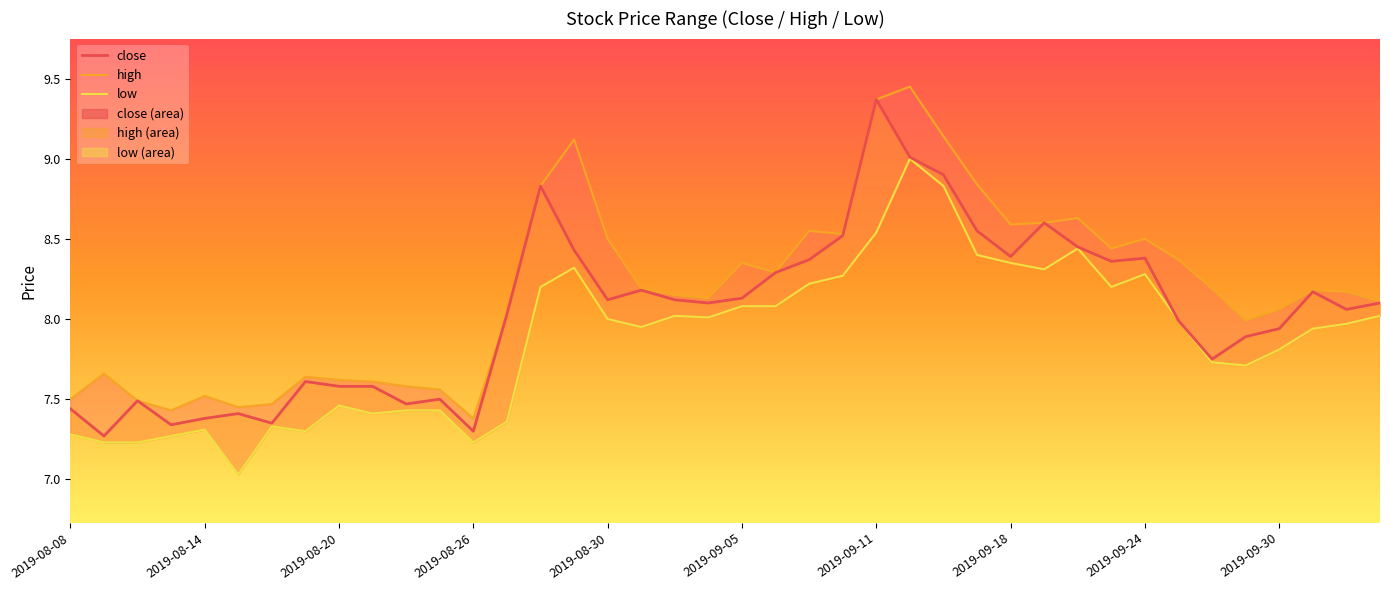

What is the difference between the second highest and second lowest values in the low series?

1.6